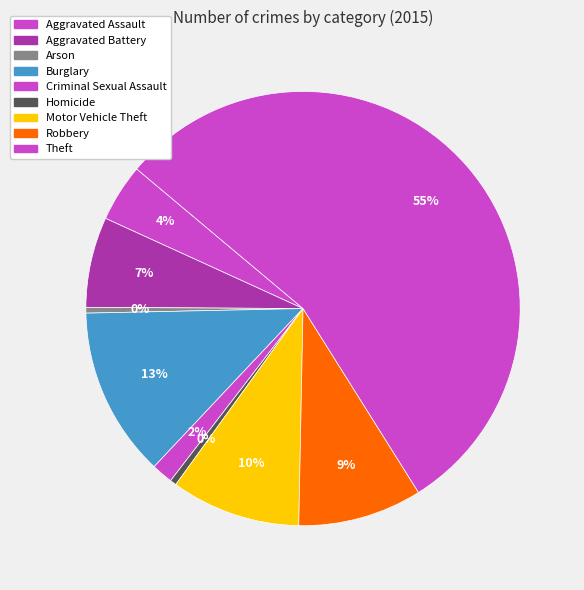

To the nearest percent, what is the difference between the Motor Vehicle Theft and Homicide slice percentages?

9%